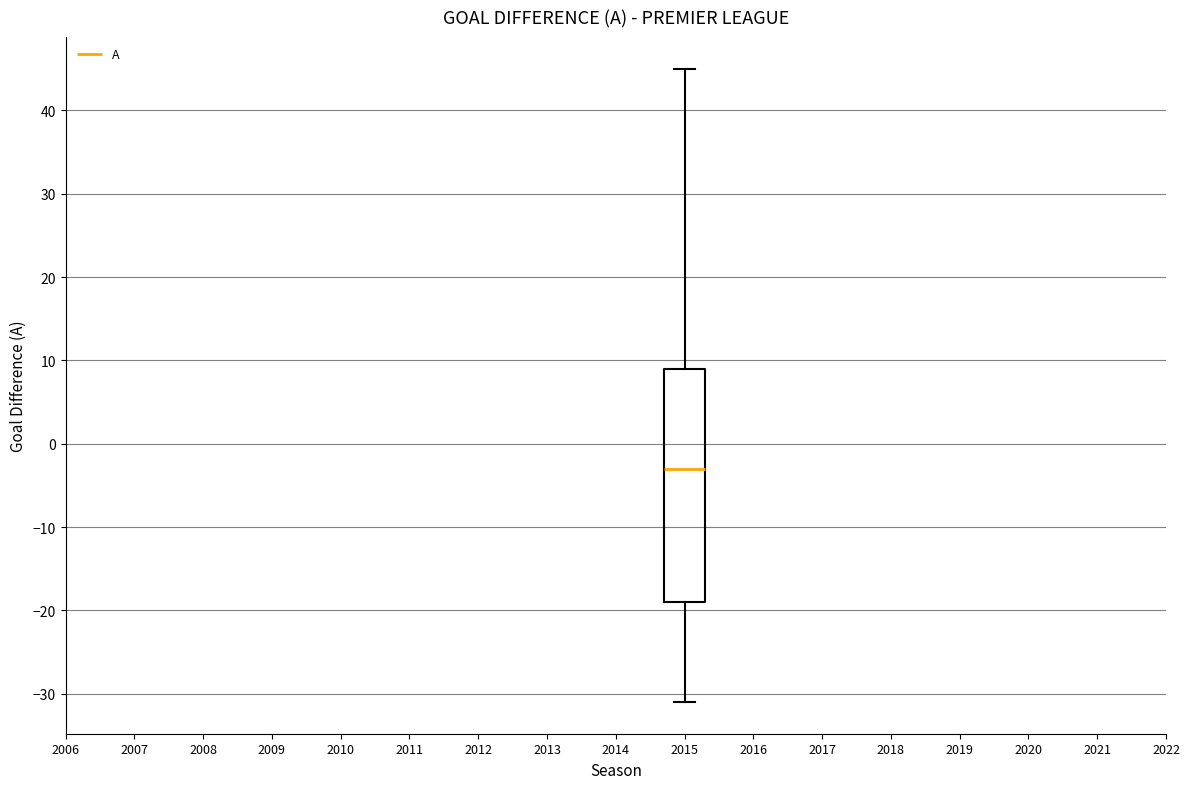

Where does the median line of the box at x = 2015 sit on the y-axis? The values are not printed on the chart, so give them approximately, as read against the axis.

-3